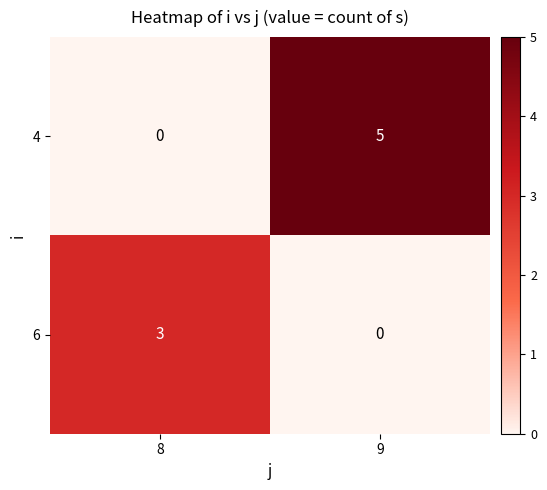

At which category is the sum across all series the highest?

9